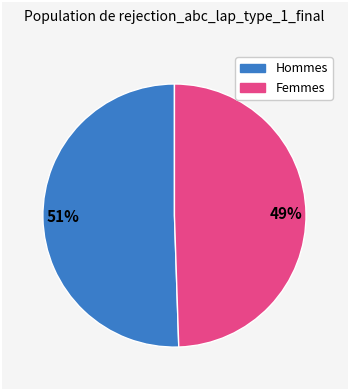

To the nearest percent, what is the average slice percentage?

50%